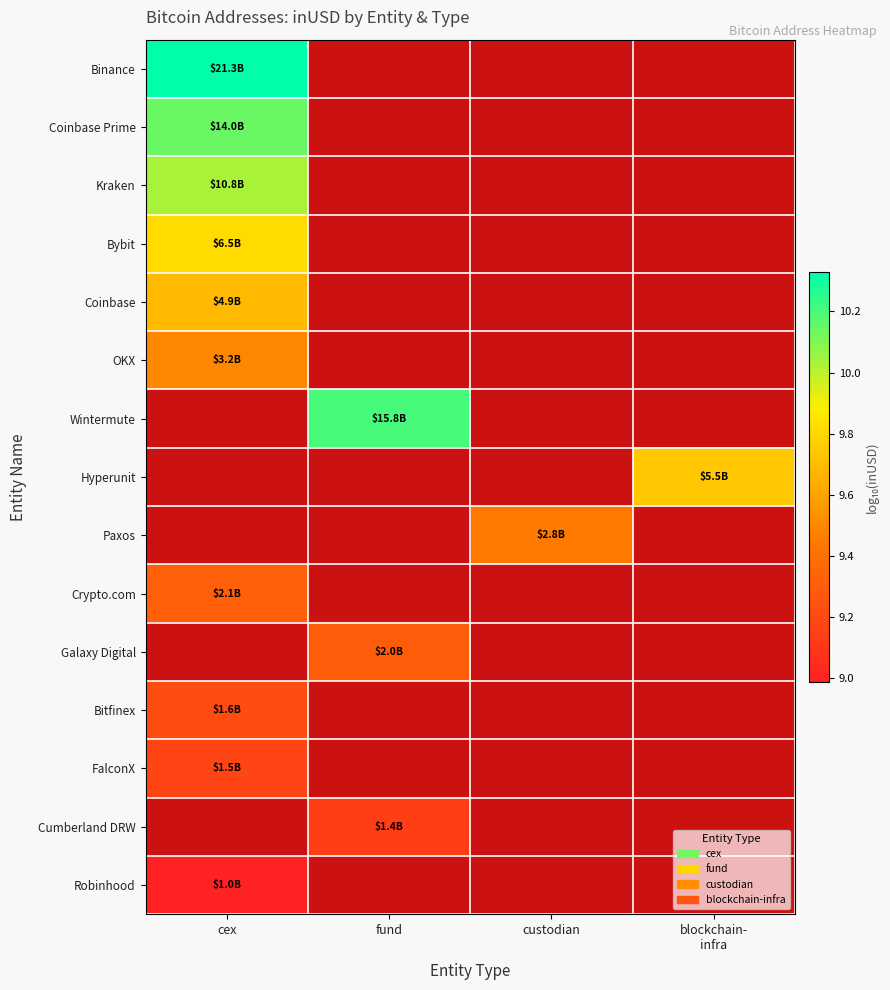

How many data points does each series have?

4